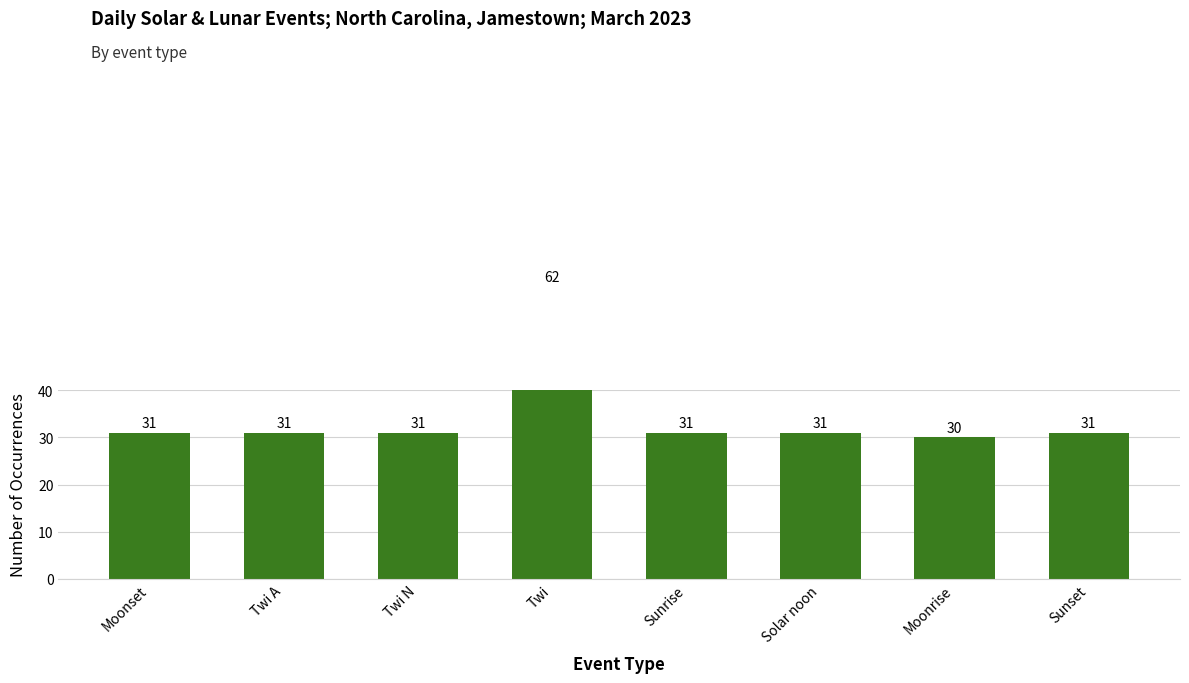

Which category has the lowest value across all series?

Moonrise